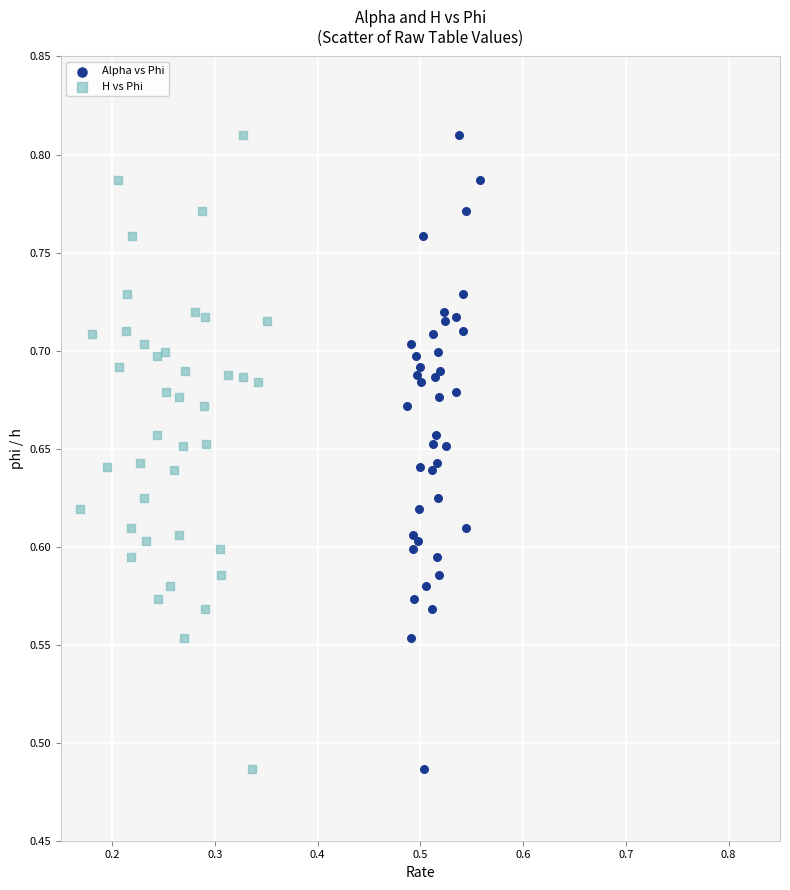

What are all the series names shown in the legend?

Alpha vs Phi, H vs Phi